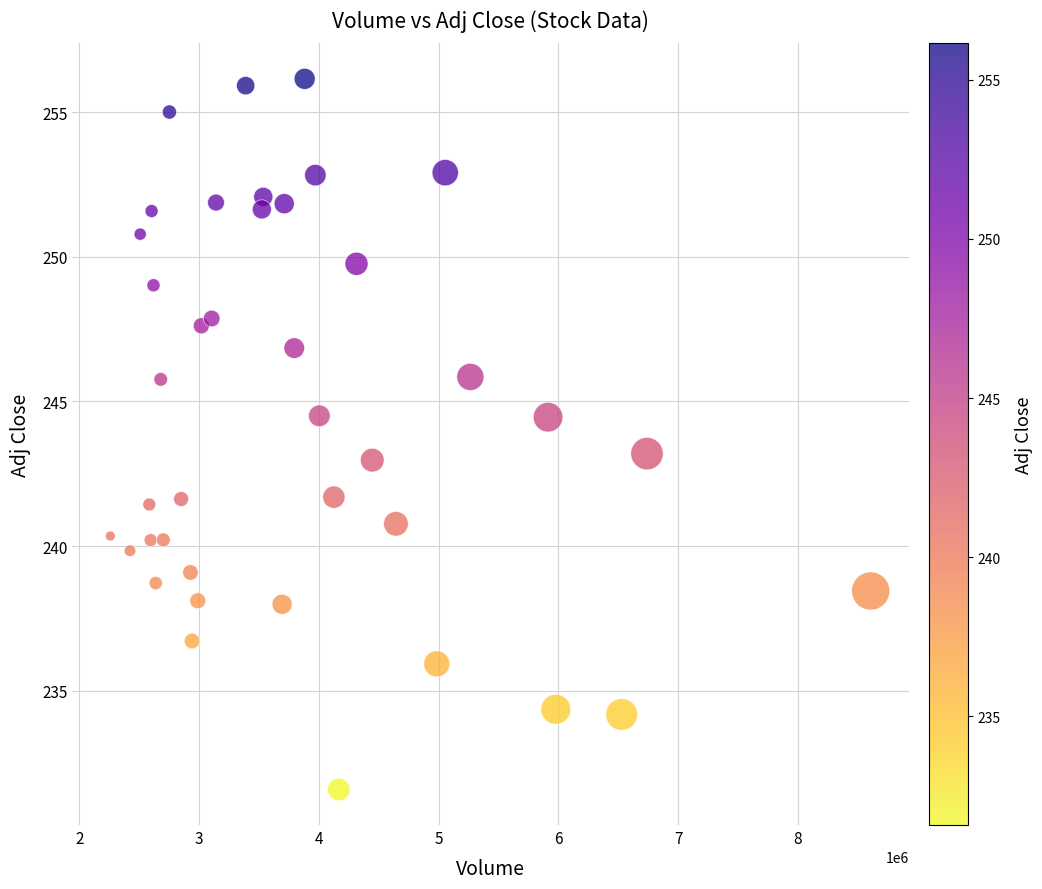

What is the range of Y values (max minus min)?

24.6